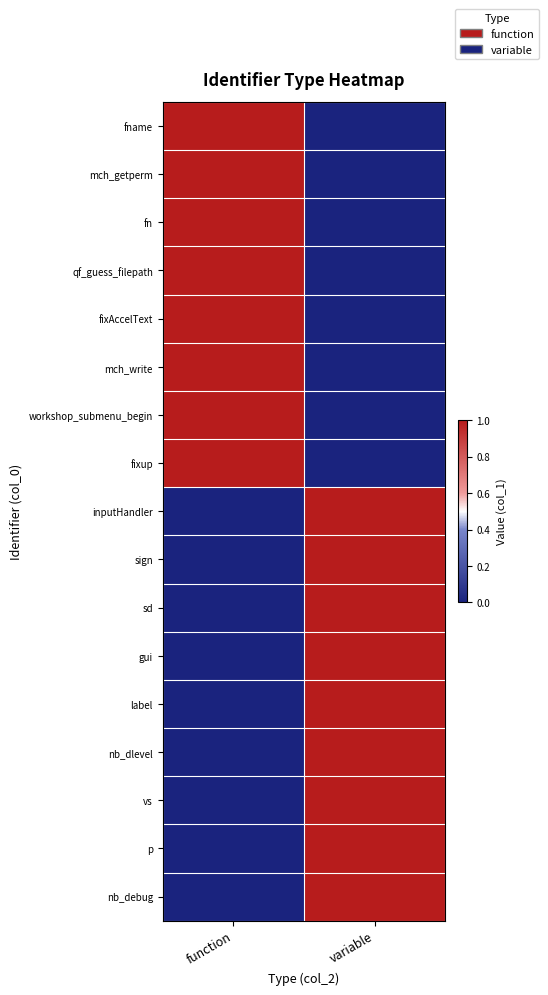

Between function and variable, which series saw the biggest shift?

fname